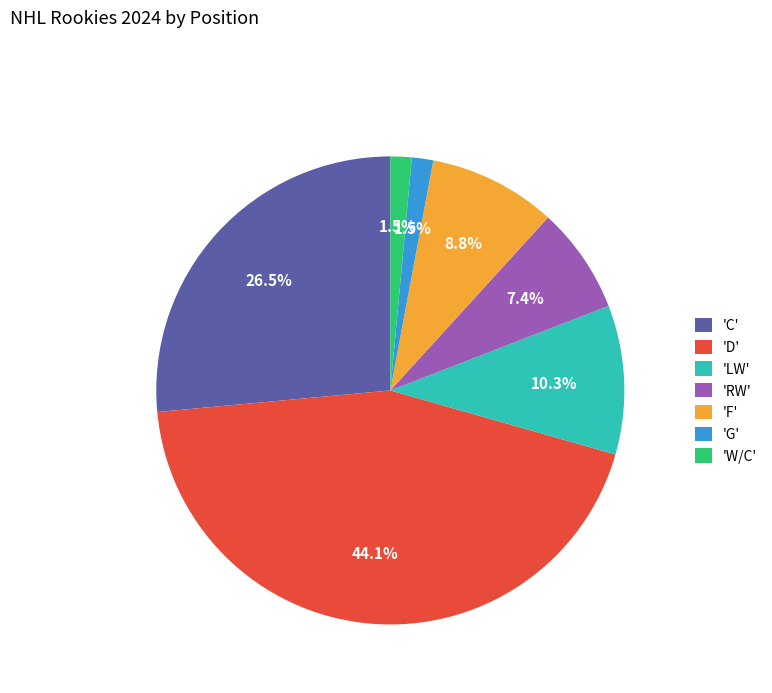

What is the largest slice in the pie chart?

'D'